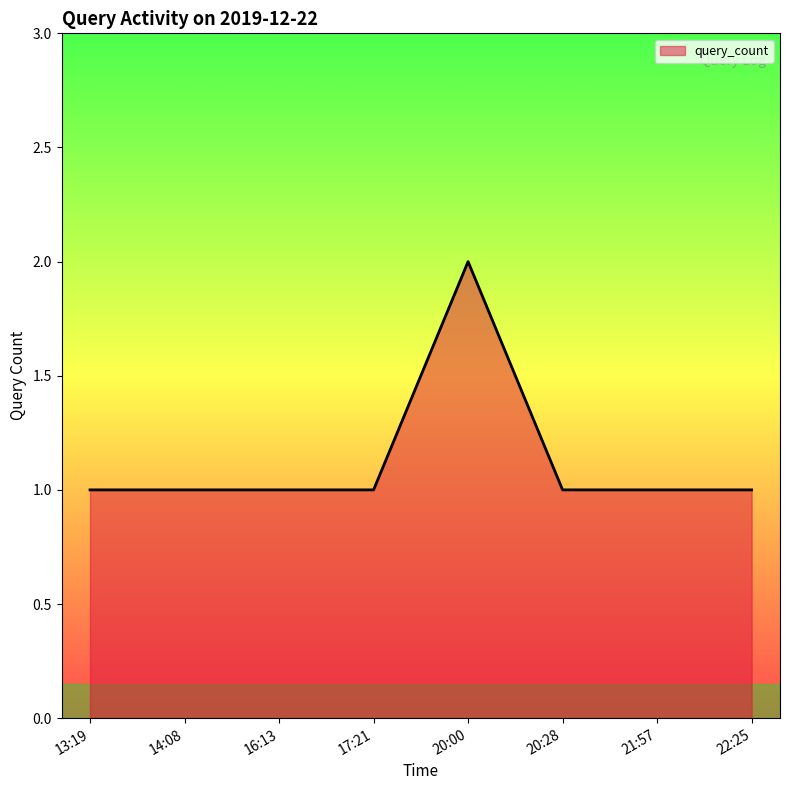

Reading right to left, list all the values displayed in this chart.

1	1	1	2	1	1	1	1